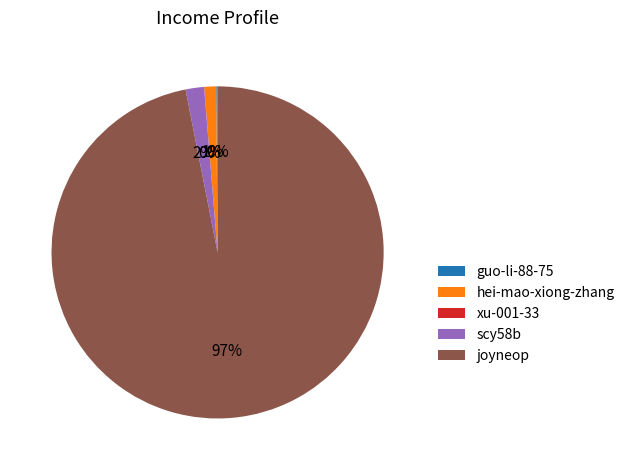

True or false: hei-mao-xiong-zhang accounts for 11% of the total.

False